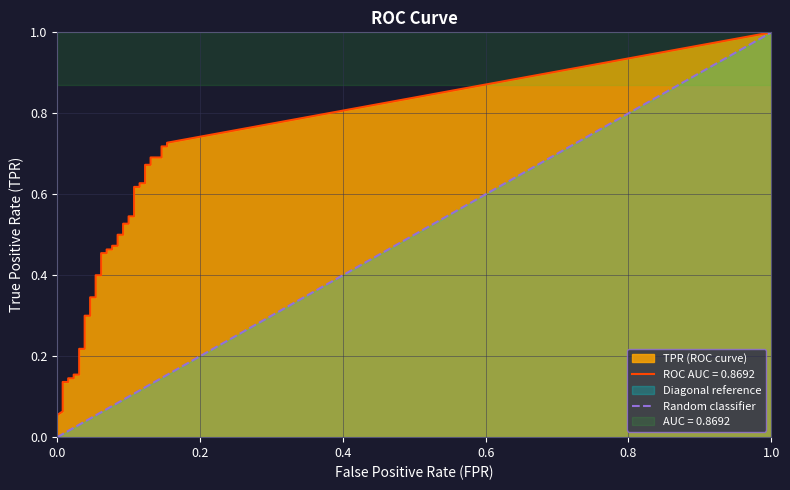

Does the chart have visible grid lines?

Yes